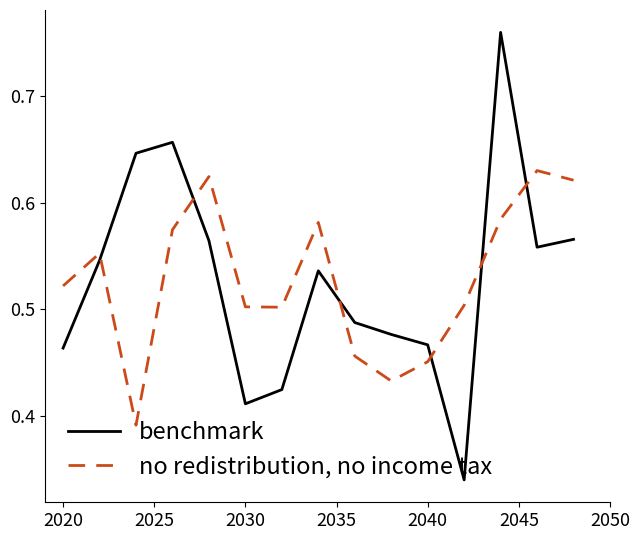

How many intersections are there between benchmark and no redistribution, no income tax?

6